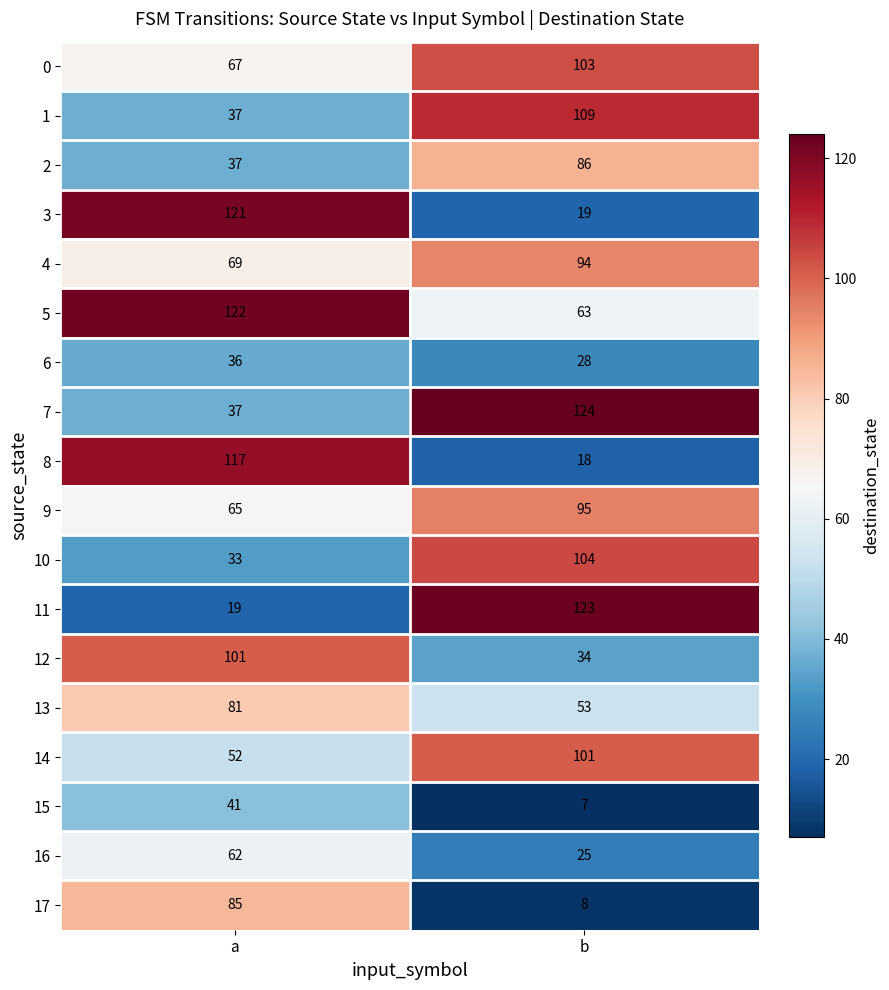

Which series has the largest total across all categories?

5